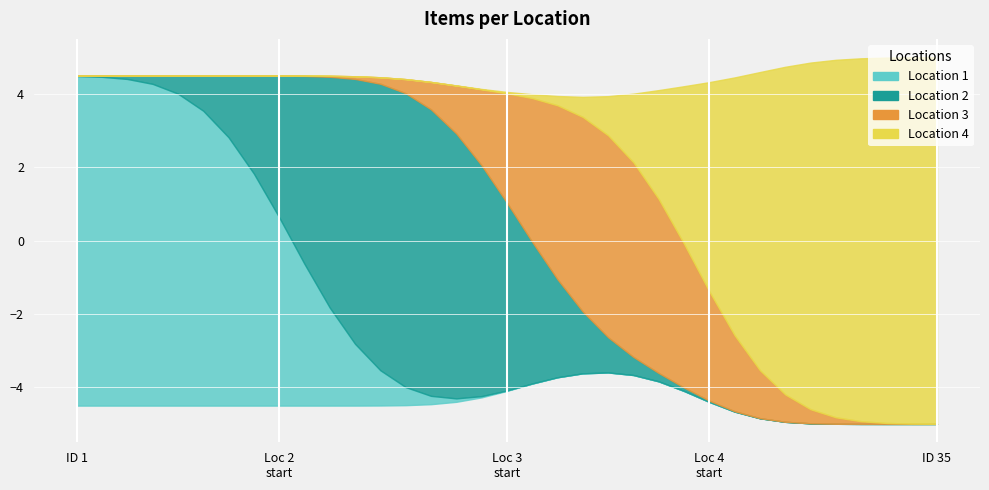

True or false: Location 1 and Location 3 intersect in this chart.

False